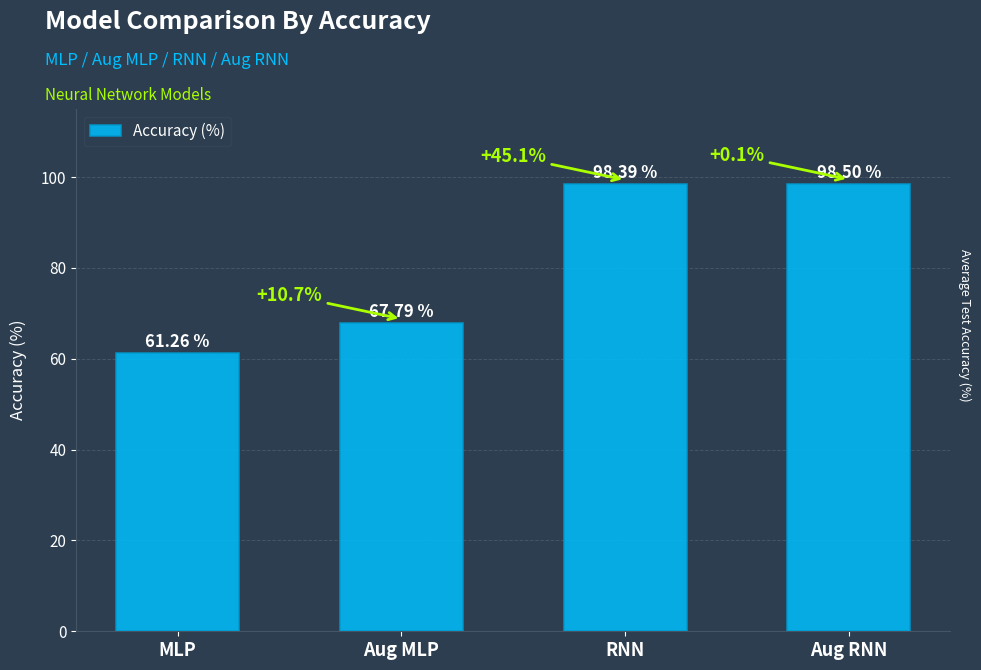

Reading left to right, extract all data points from this chart.

61.3	67.8	98.4	98.5